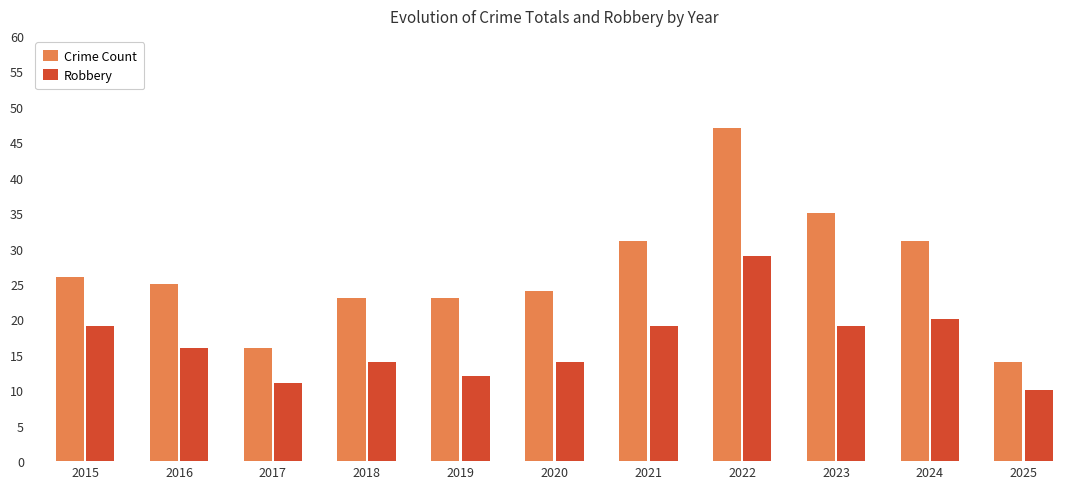

At which label does Crime Count first exceed 25?

2015